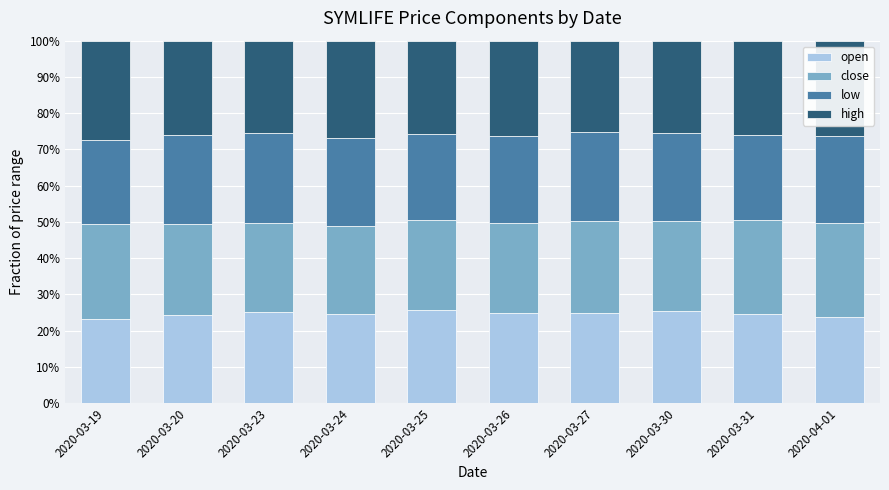

What are all the series names shown in the legend?

open, close, low, high